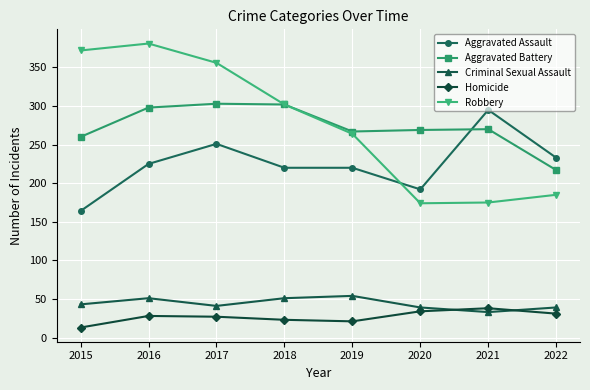

What is the total value across all series at 2015?

852